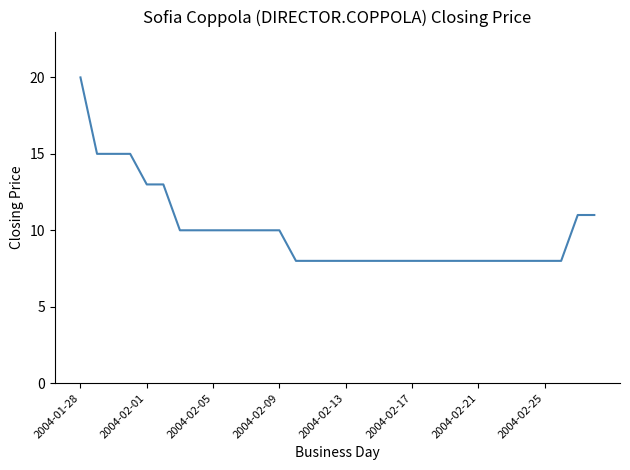

What is the smallest value displayed?

8